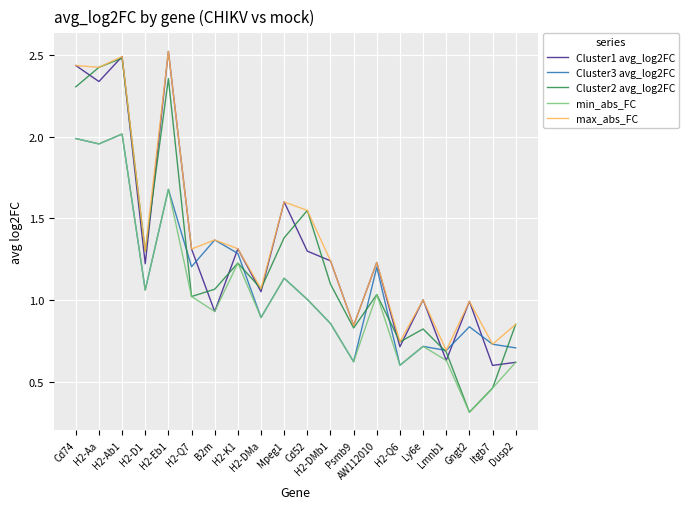

What position from the left is H2-Q6?

15